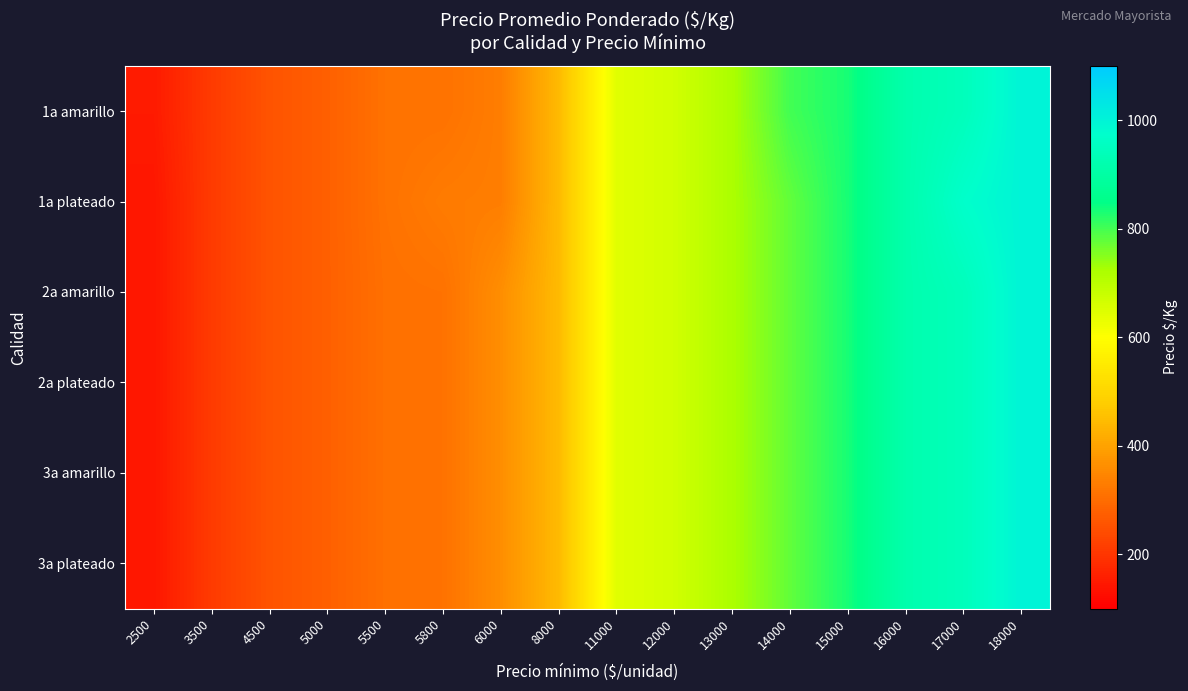

What is the total value across all series at 5500?

1854